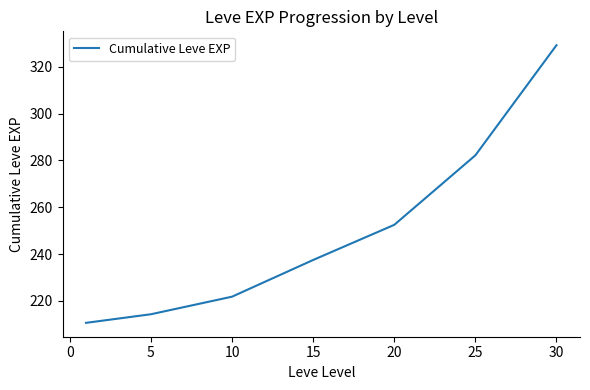

What is the maximum value shown in the chart?

329.2